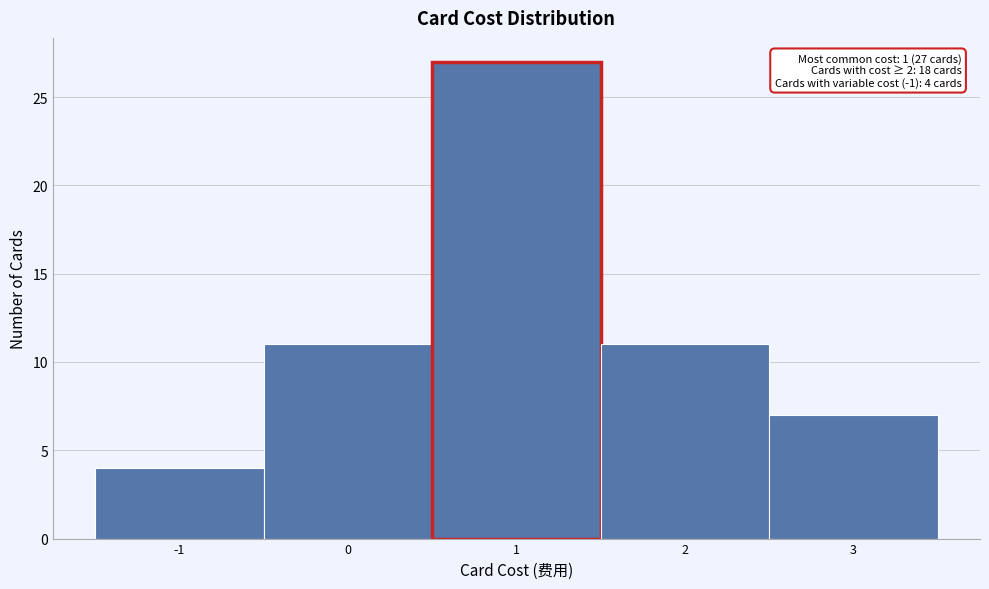

Over which range of the x-axis is the bar tallest?

0.5 to 1.5